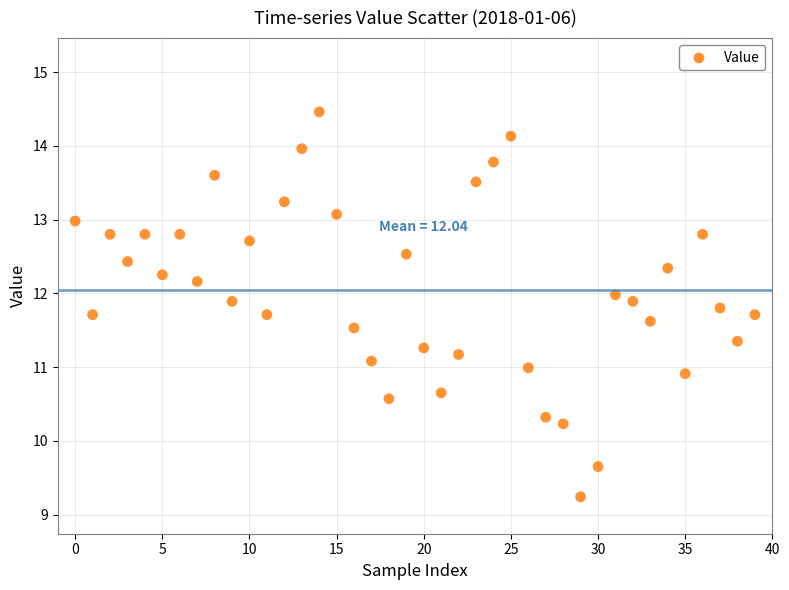

What is the range of Y values (max minus min)?

5.2